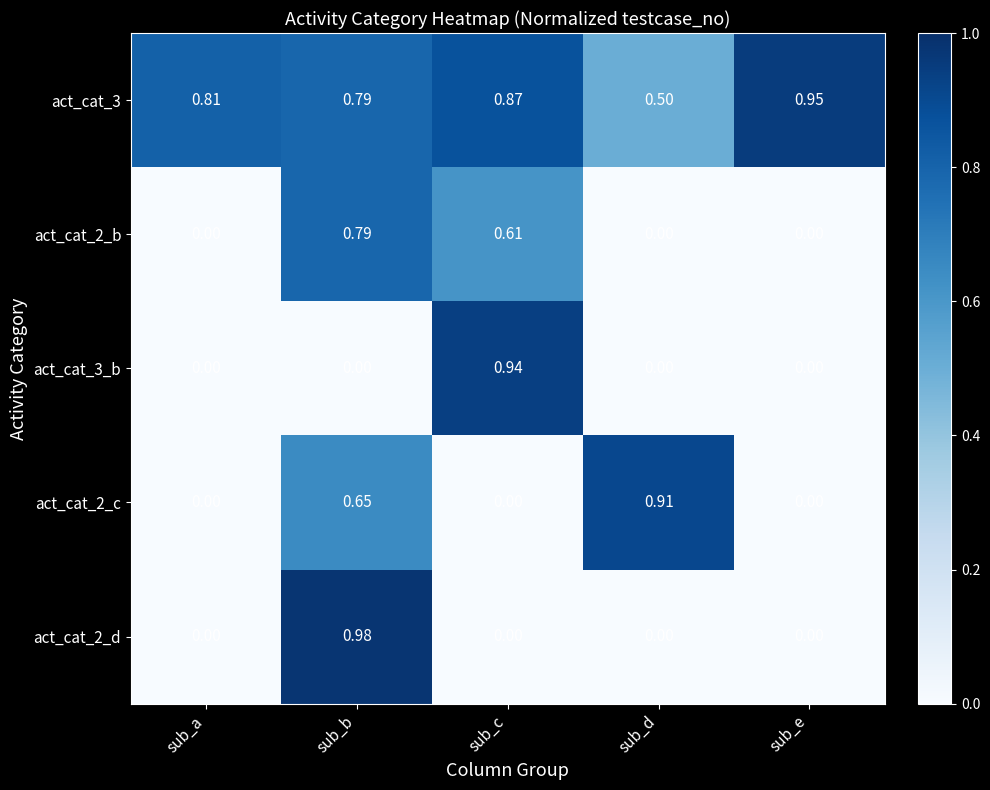

Which category has the highest value in the act_cat_3_b series?

sub_c